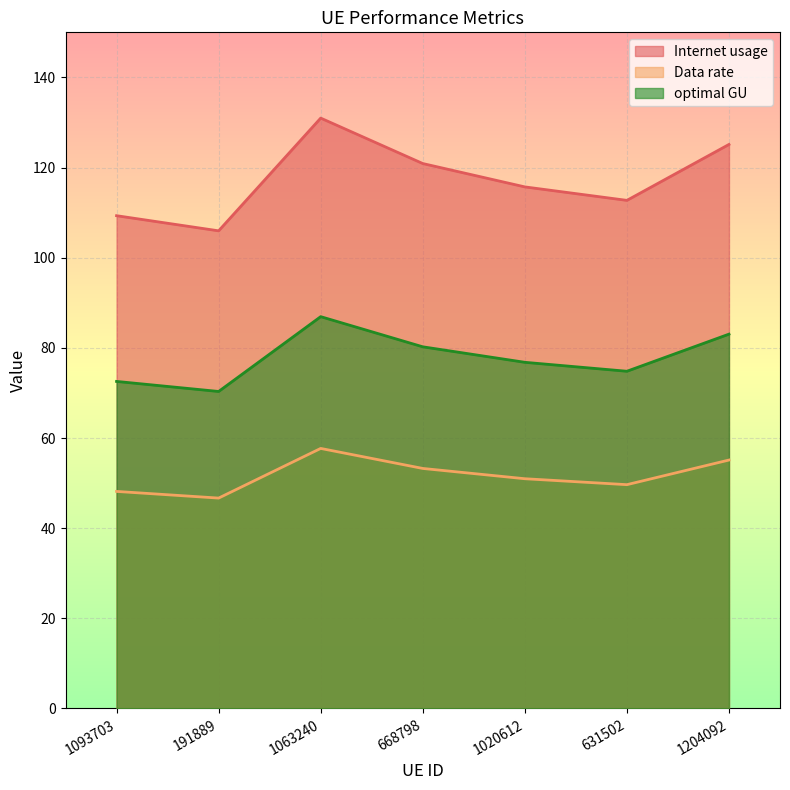

Between 1063240 and 1204092, which series saw the biggest shift?

Internet usage